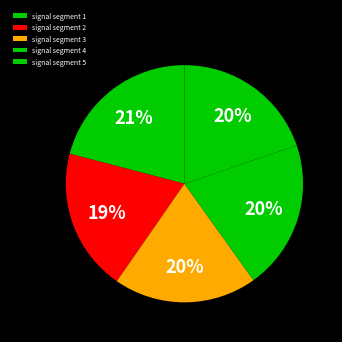

Count the number of slices in the pie.

5